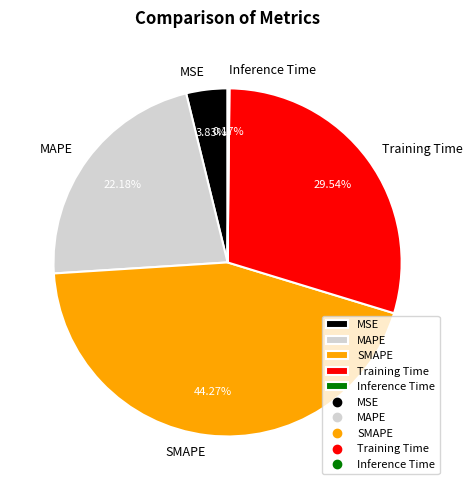

Is the sum of MSE and SMAPE greater than half?

No